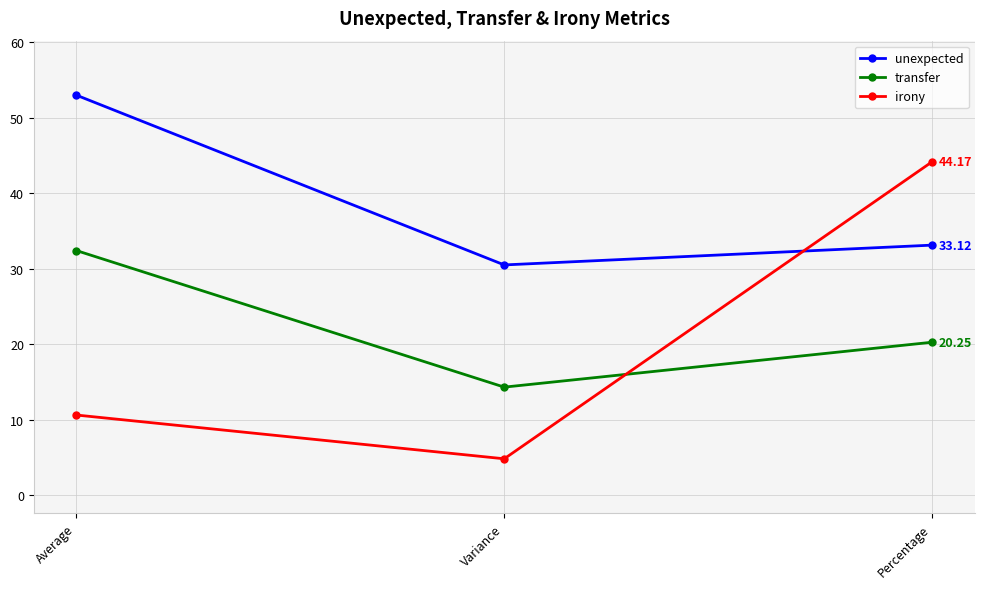

What is the value of the unexpected point at the 2nd from the left?

30.5